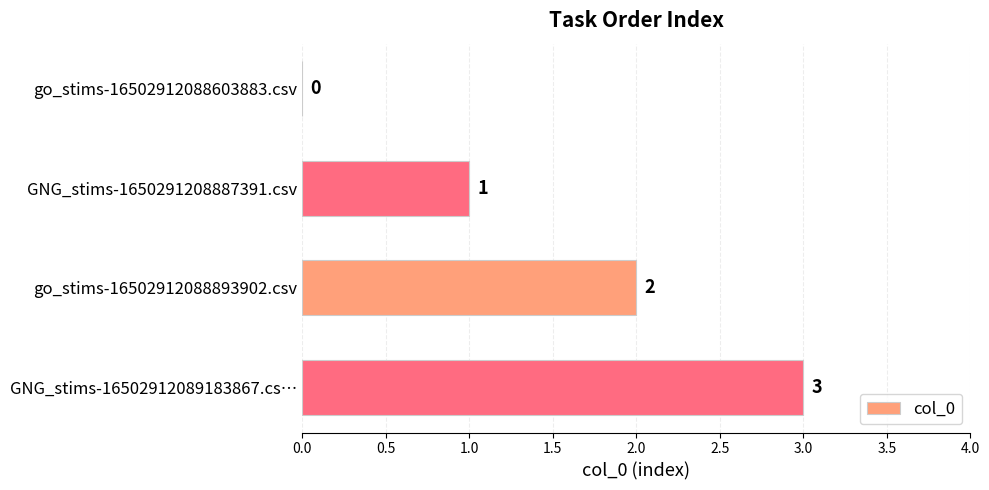

At which label is the value closest to 1?

GNG_stims-1650291208887391.csv